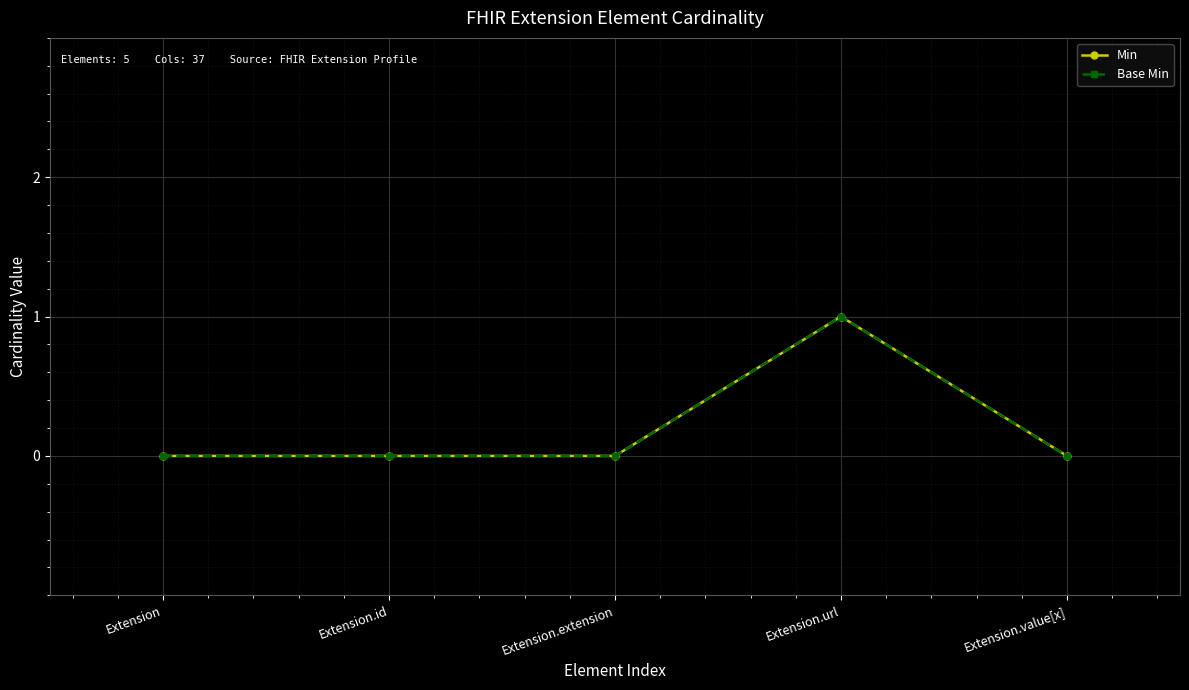

How many lines are shown in the chart?

2